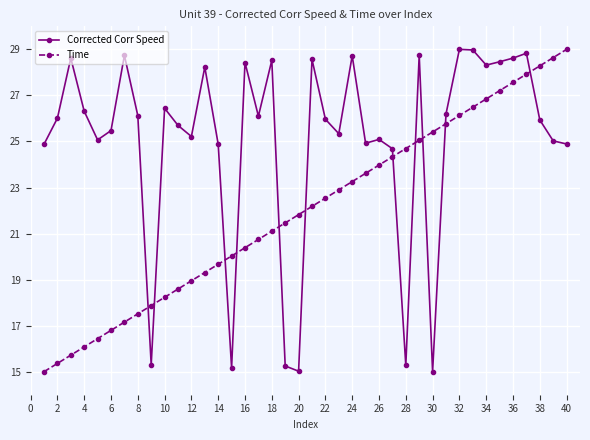

What is the sum of all Corrected Corr Speed values?

1002.0